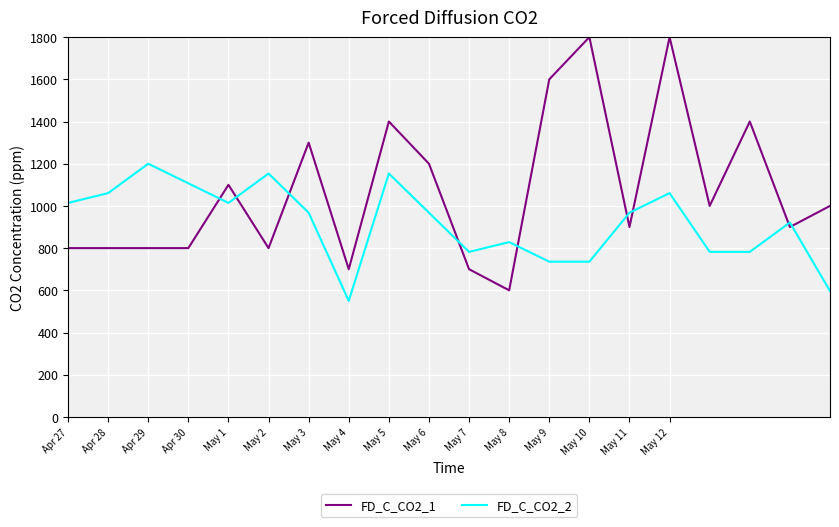

After their last crossing, which series has the higher values: FD_C_CO2_1 or FD_C_CO2_2?

FD_C_CO2_1